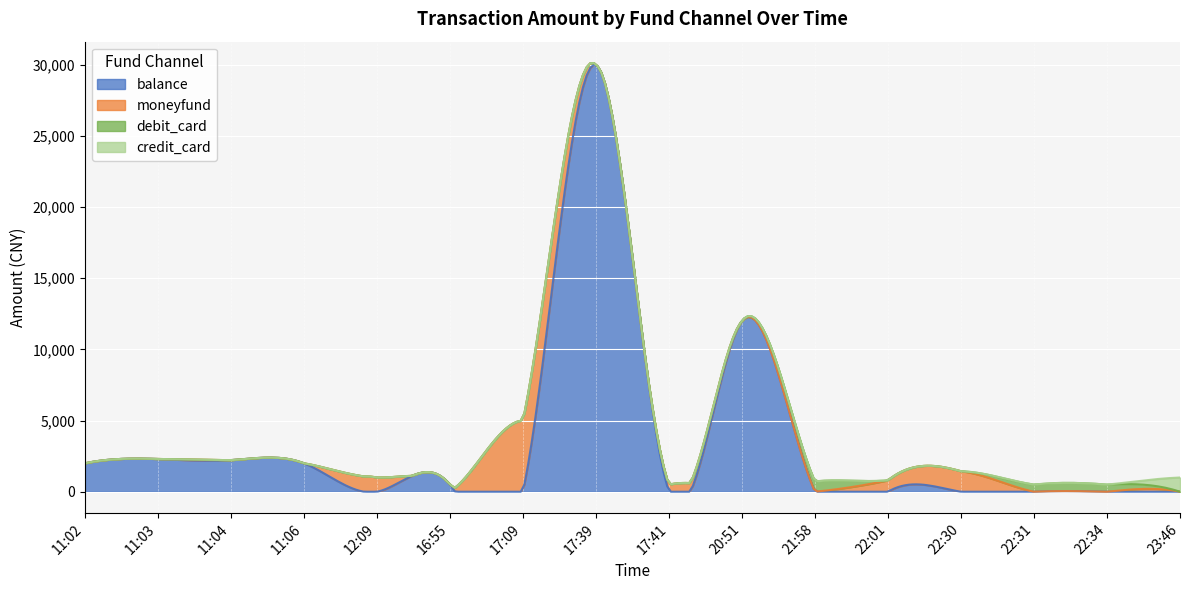

Which series has the largest total across all categories?

balance